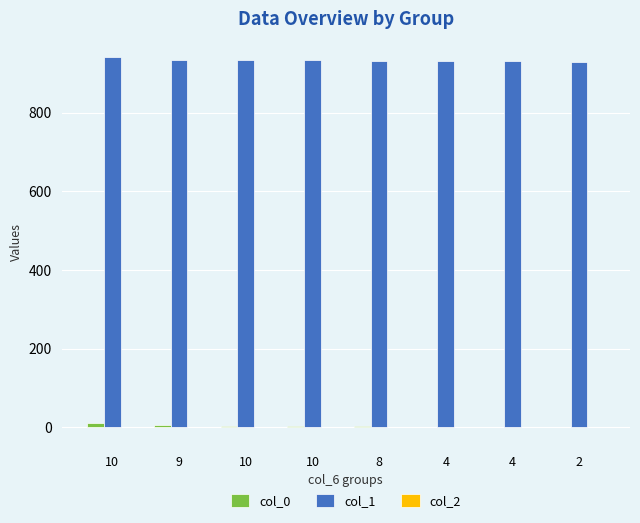

The value of col_0 at 9 is 7.5. True or false?

False